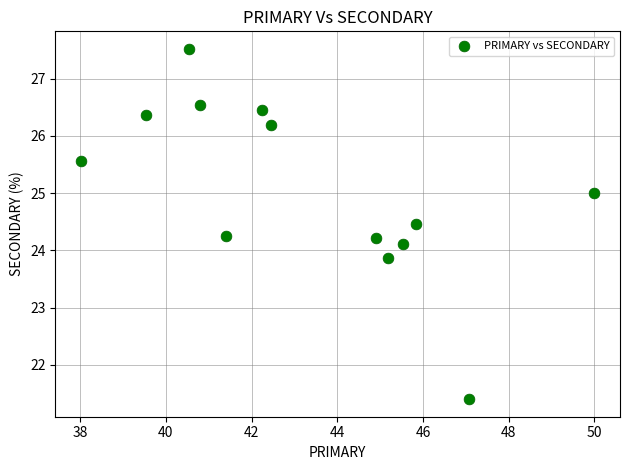

What is the range of Y values (max minus min)?

6.1